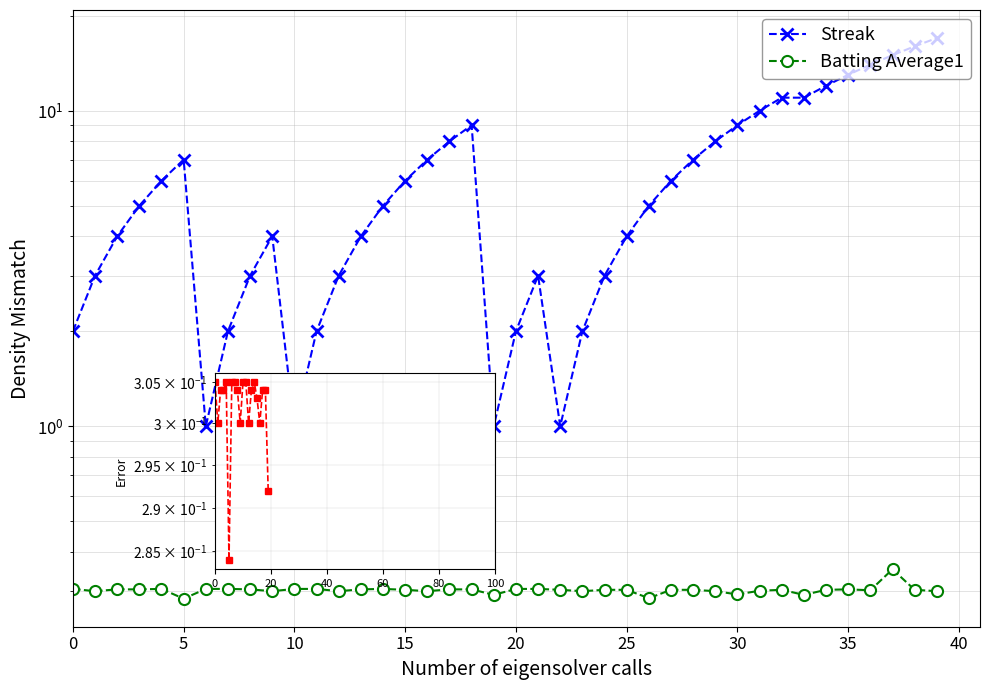

Does the chart have visible grid lines?

Yes